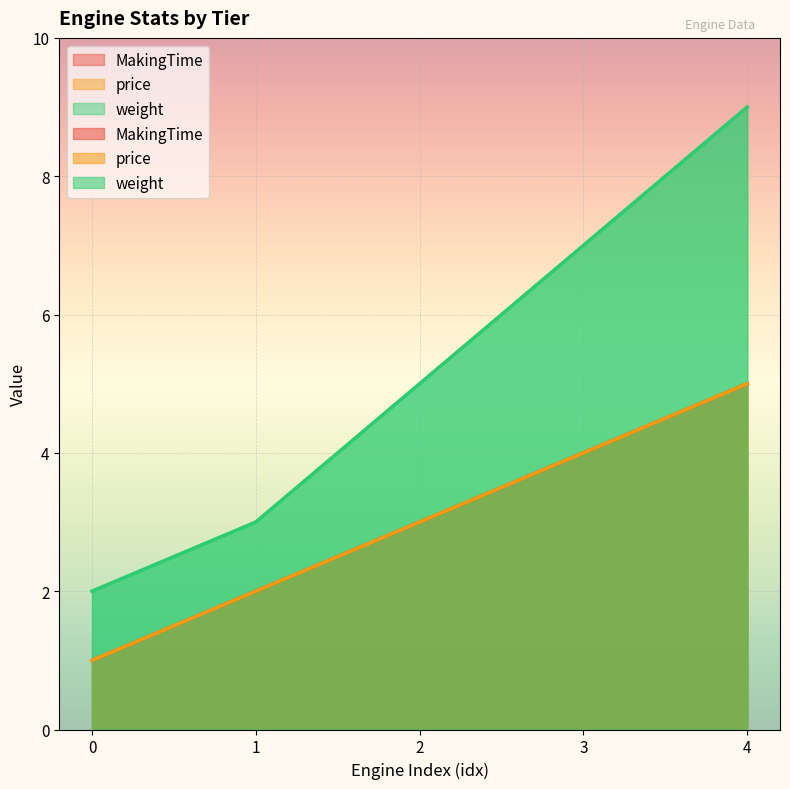

What are all the series names shown in the legend?

MakingTime, price, weight